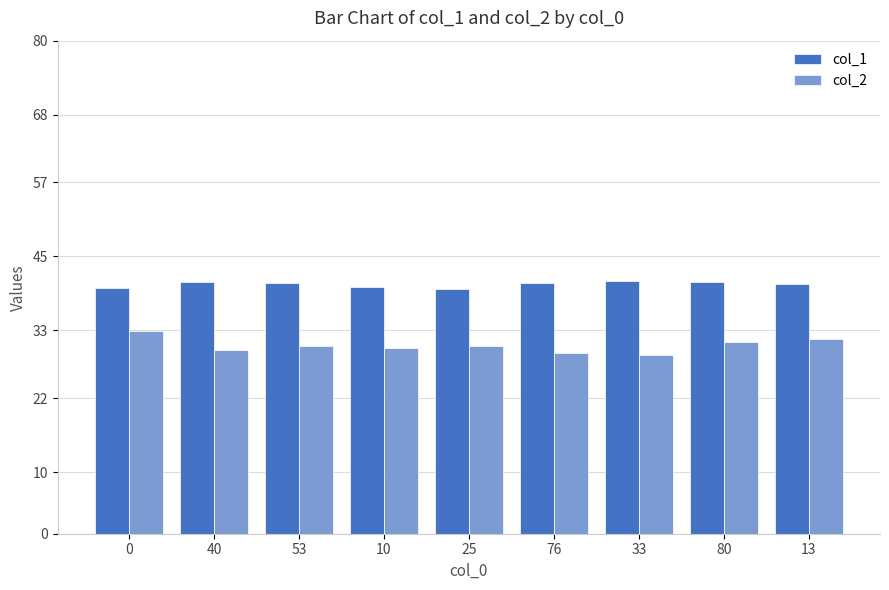

What is the difference between the second highest and second lowest values in the col_2 series?

2.3